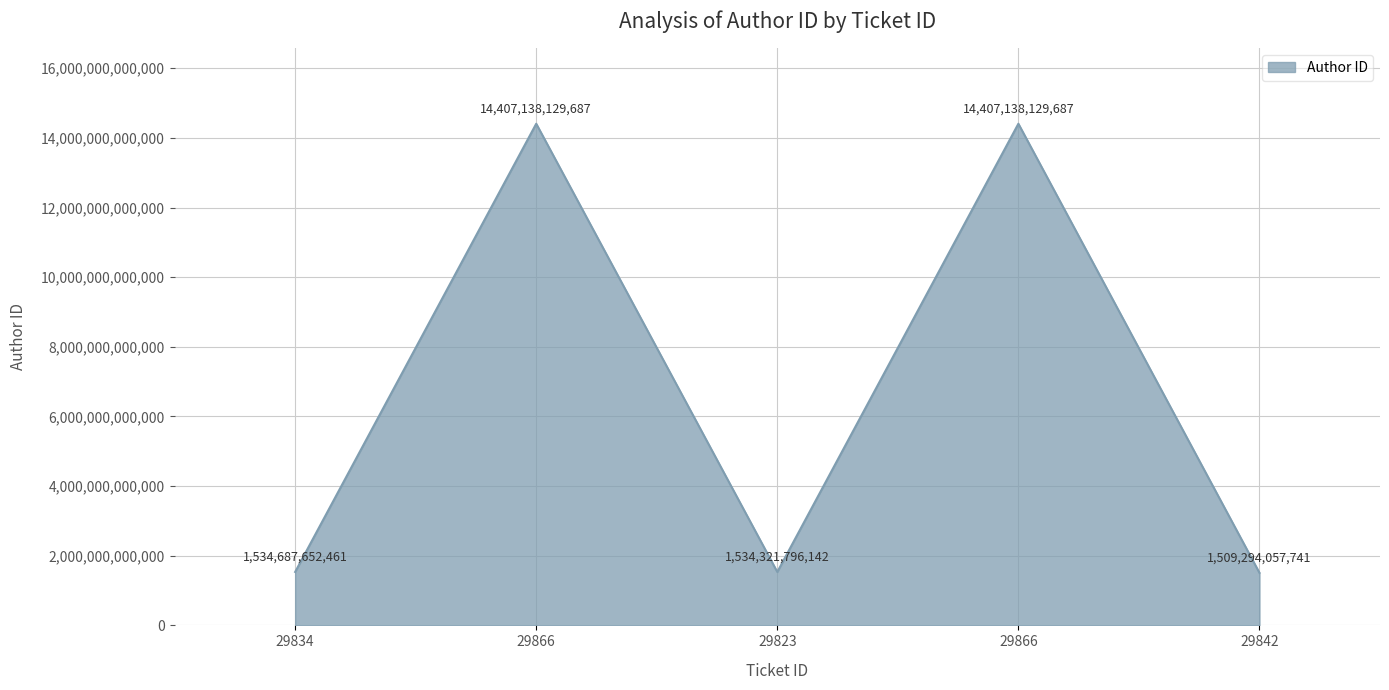

Reading right to left, transcribe all the data shown in this chart.

29842=1509294057741	29866=14407138129687	29823=1534321796142	29866=14407138129687	29834=1534687652461